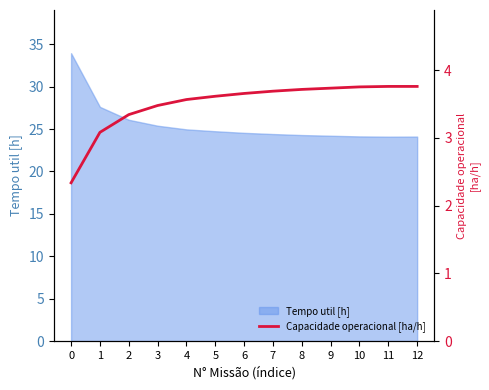

The Tempo util [h] series shows 36.9 at 6. True or false?

False